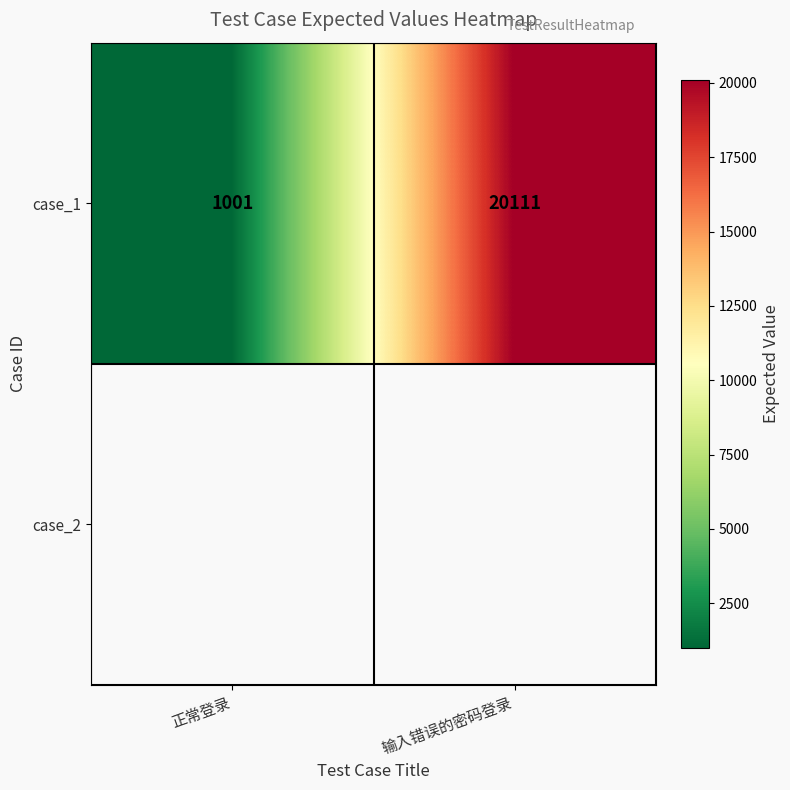

Between 正常登录 and 输入错误的密码登录, which is larger?

输入错误的密码登录